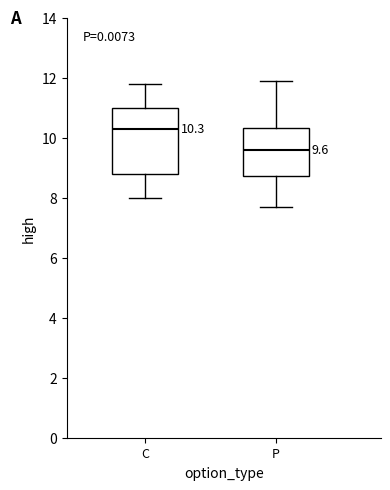

Which box's median line is the lowest?

P